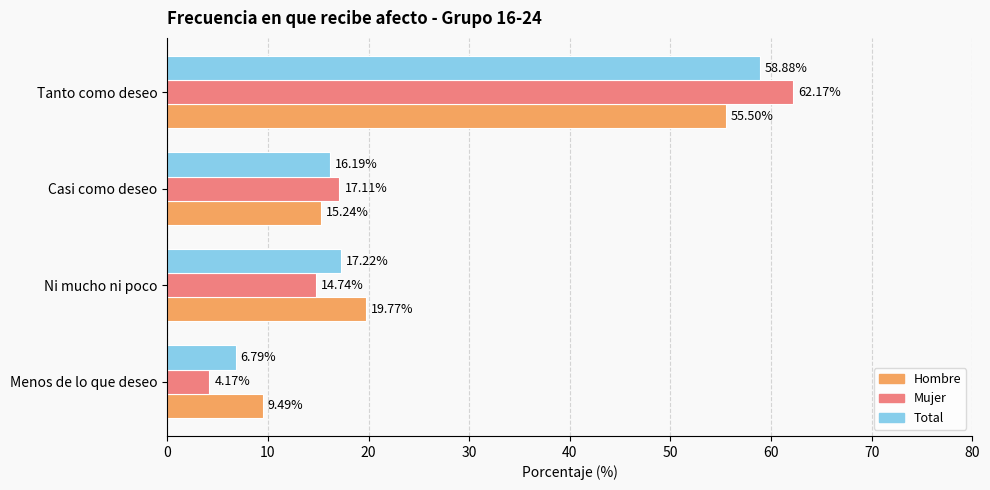

Which series has the largest range (max minus min)?

Mujer